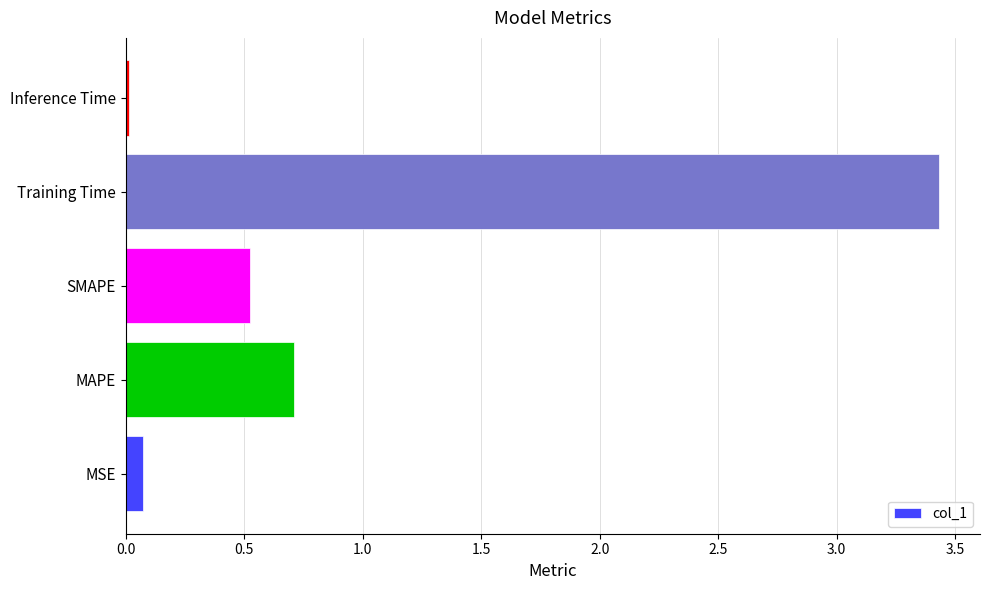

Is it true that the value at Inference Time is 0.0?

True